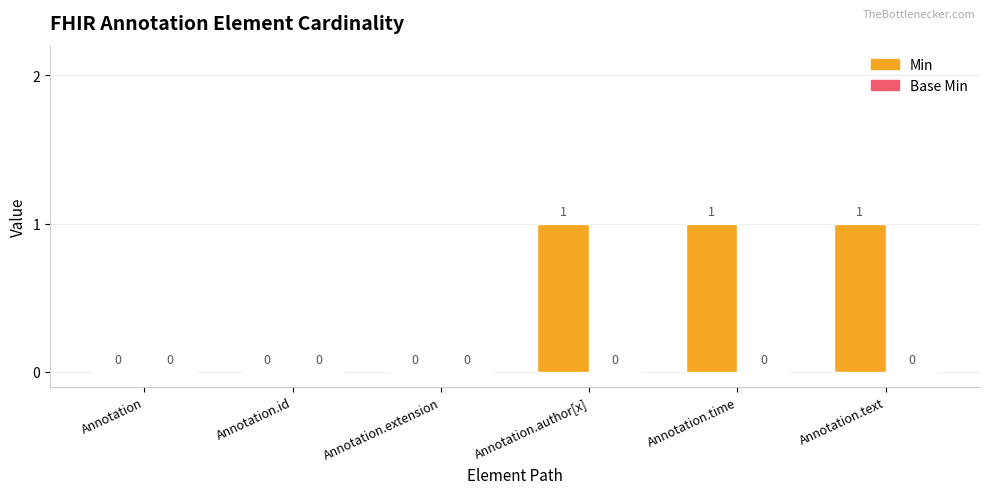

The chart shows a value of 0 at Annotation. True or false?

True